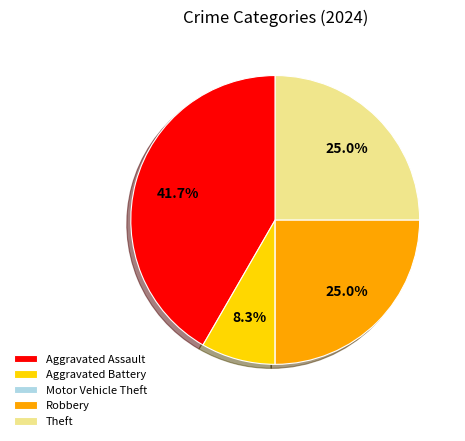

Is it true that Theft is 39% of the pie?

False